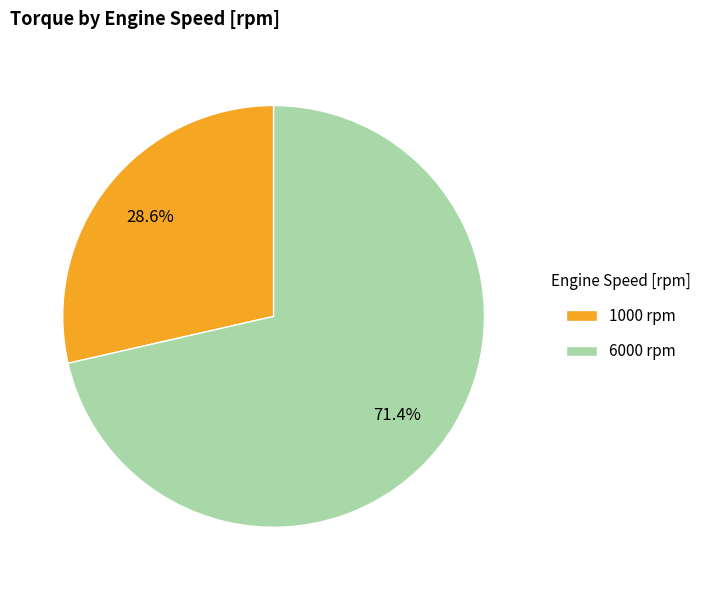

What is the largest slice in the pie chart?

6000